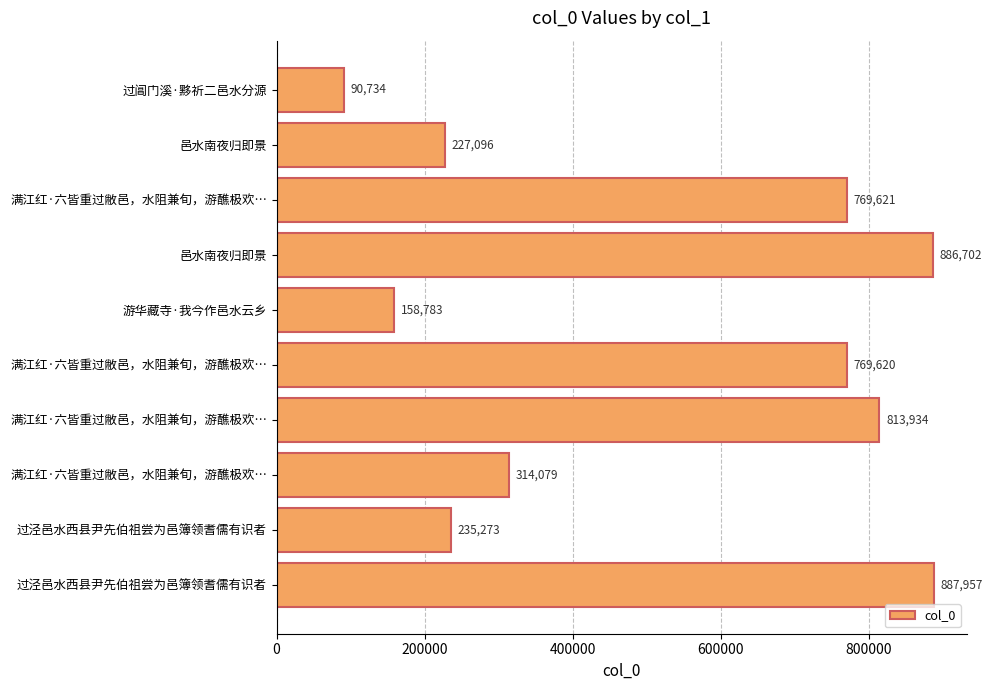

How many distinct data groups are displayed?

1